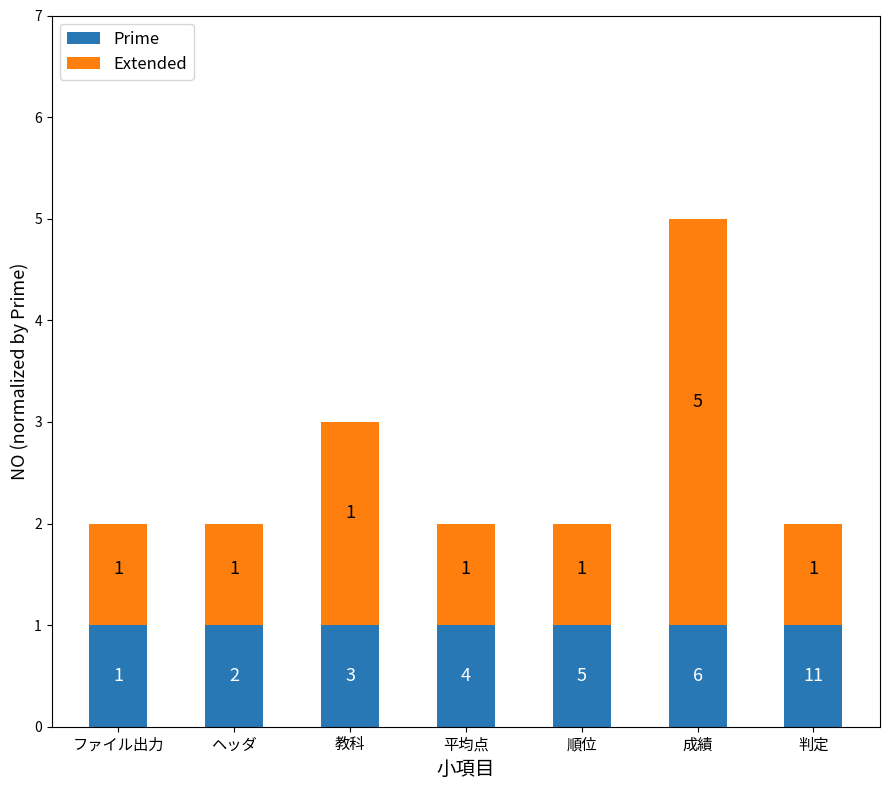

What is the sum of all Prime values?

7